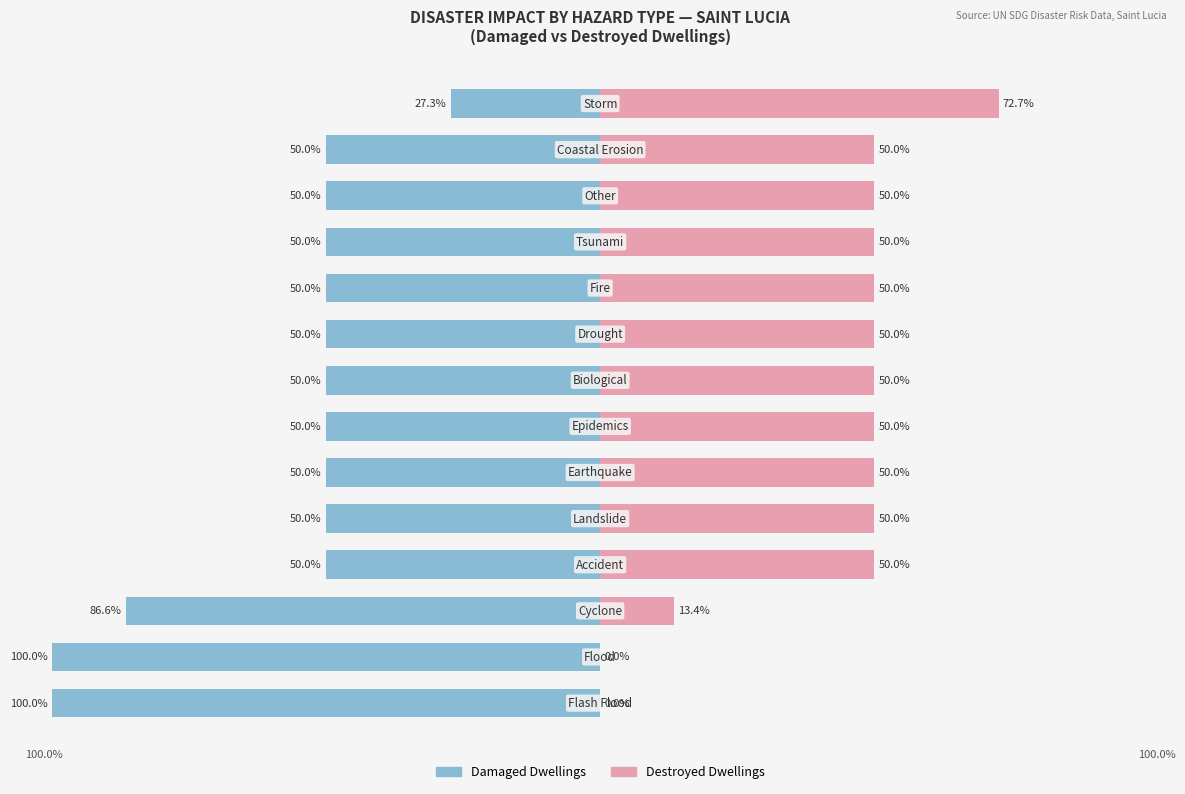

Reading left to right, extract all data points from this chart.

Damaged Dwellings: -100.0	-100.0	-86.6	-50.0	-50.0	-50.0	-50.0	-50.0	-50.0	-50.0	-50.0	-50.0	-50.0	-27.3
Destroyed Dwellings: 0.0	0.0	13.4	50.0	50.0	50.0	50.0	50.0	50.0	50.0	50.0	50.0	50.0	72.7